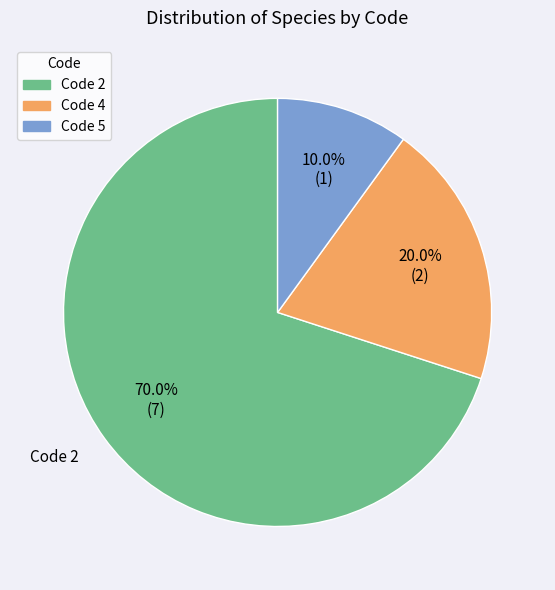

Which category has the smallest portion of the pie?

Code 5